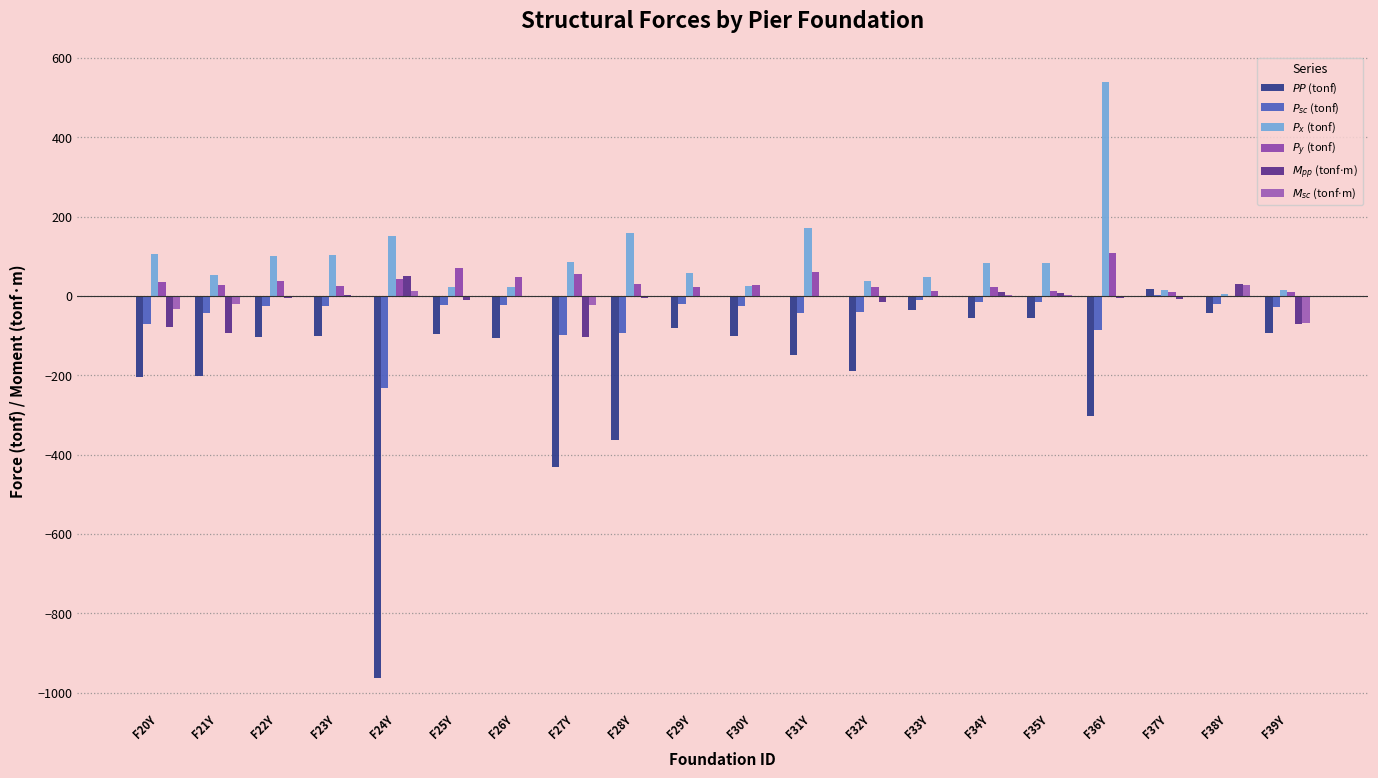

What are all the series names shown in the legend?

$PP$ (tonf), $P_{sc}$ (tonf), $P_x$ (tonf), $P_y$ (tonf), $M_{pp}$ (tonf$\cdot$m), $M_{sc}$ (tonf$\cdot$m)